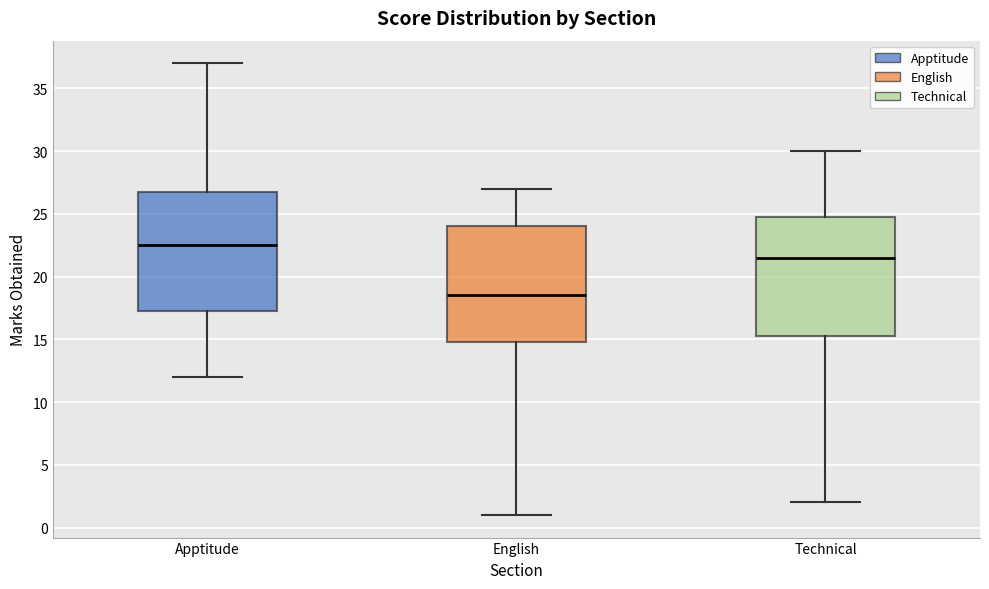

Which box's median line is the lowest?

English